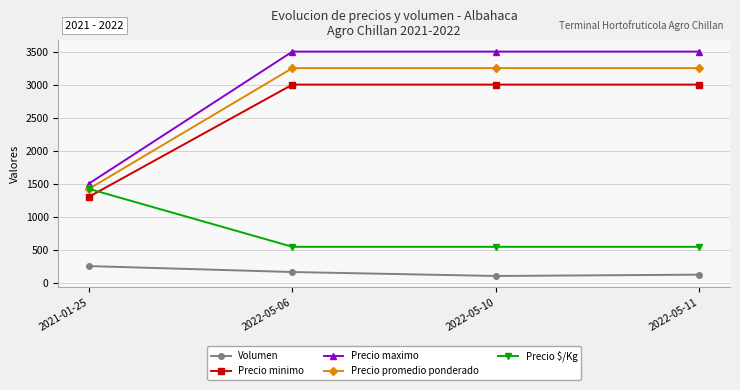

What is the approximate value of Precio $/Kg at 2022-05-11?

542